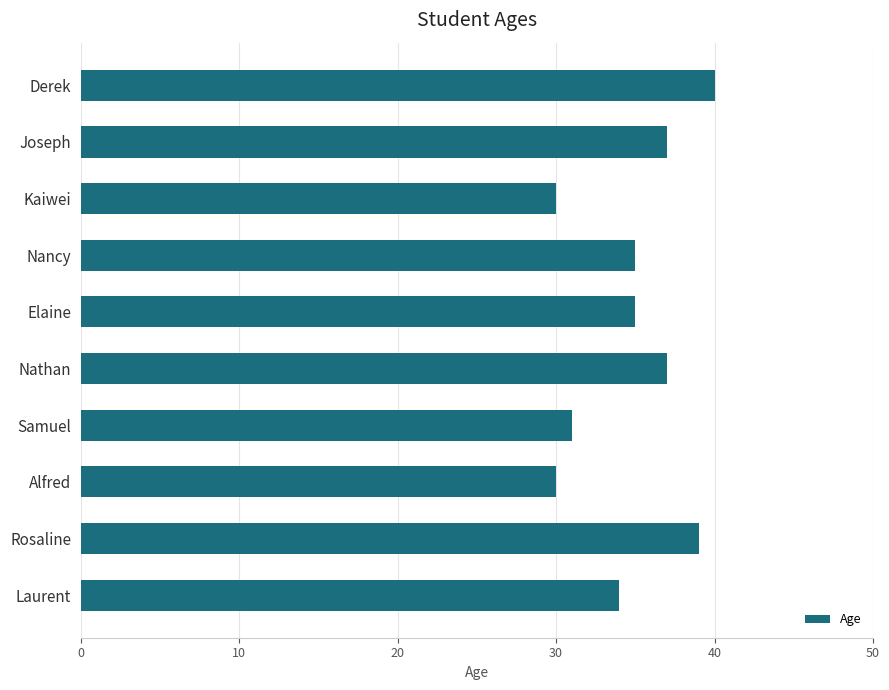

What is the ratio of the value at Joseph to the value at Samuel?

1.2